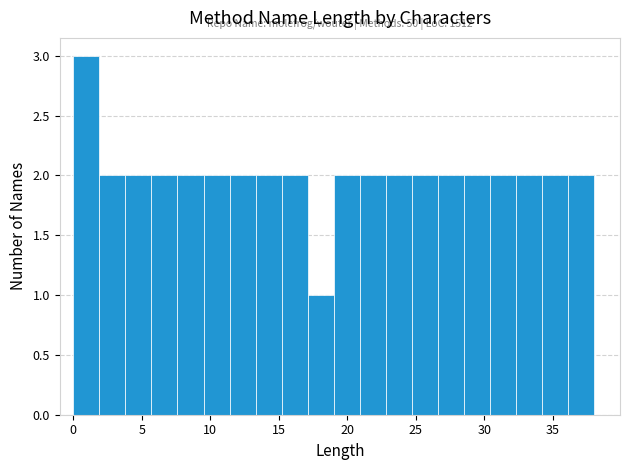

Read against the x-axis, roughly where is the centre of the tallest bar?

1.0